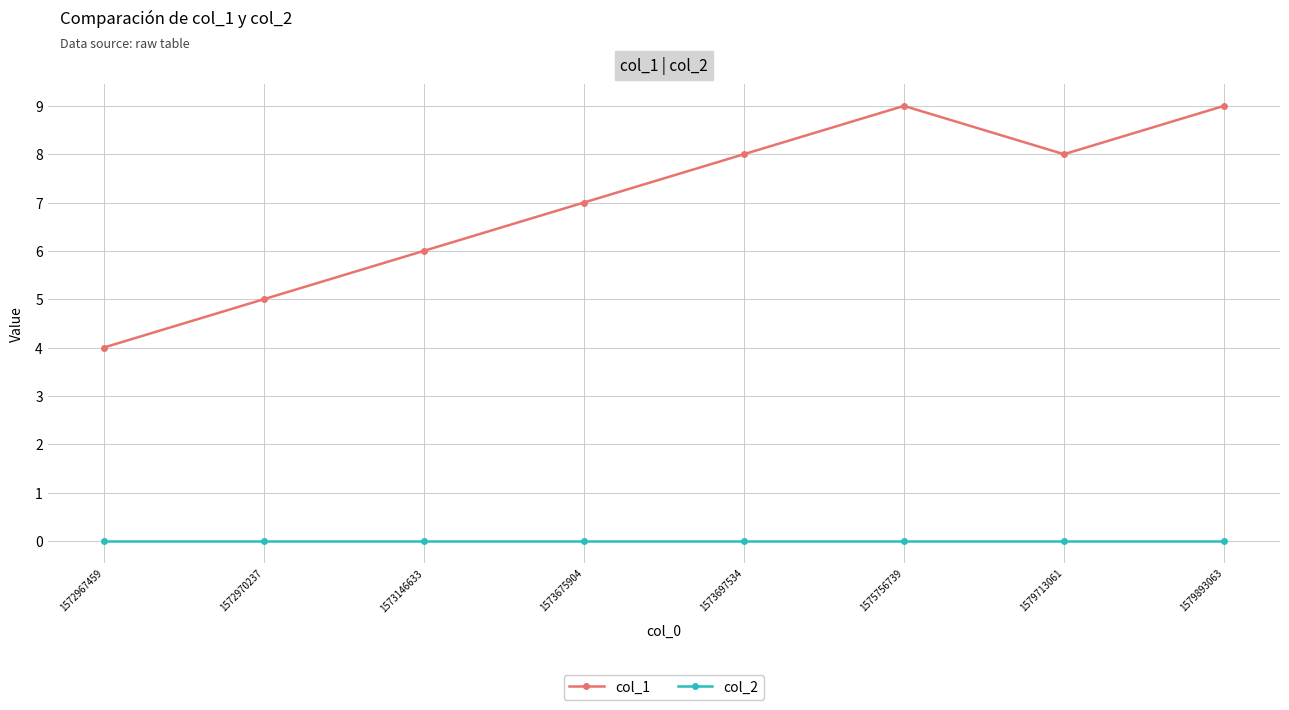

List the series in order of their peak value, highest first.

col_1, col_2